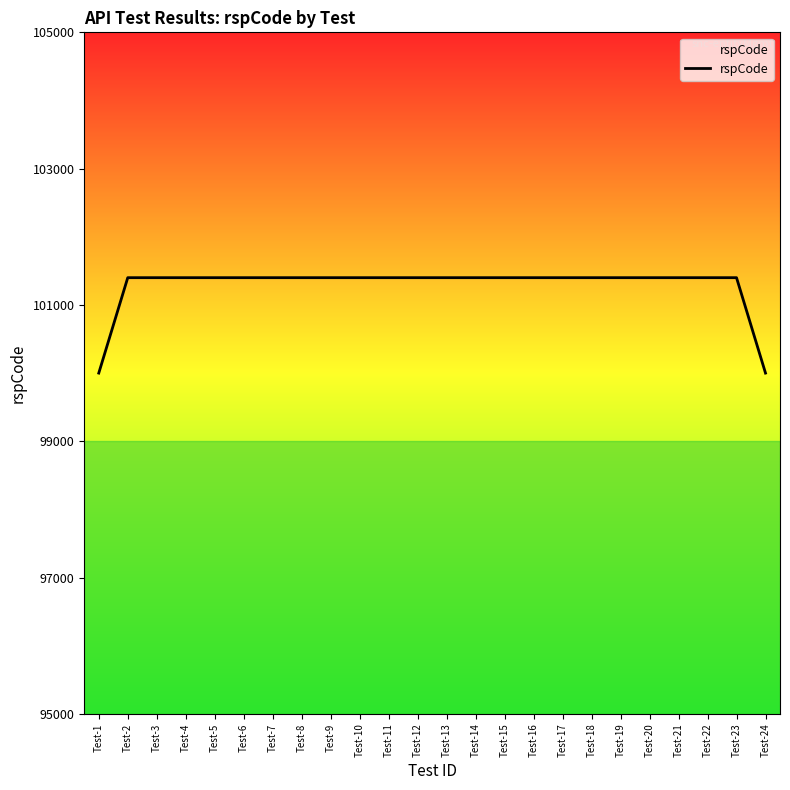

Between Test-1 and Test-15, which is larger?

Test-15